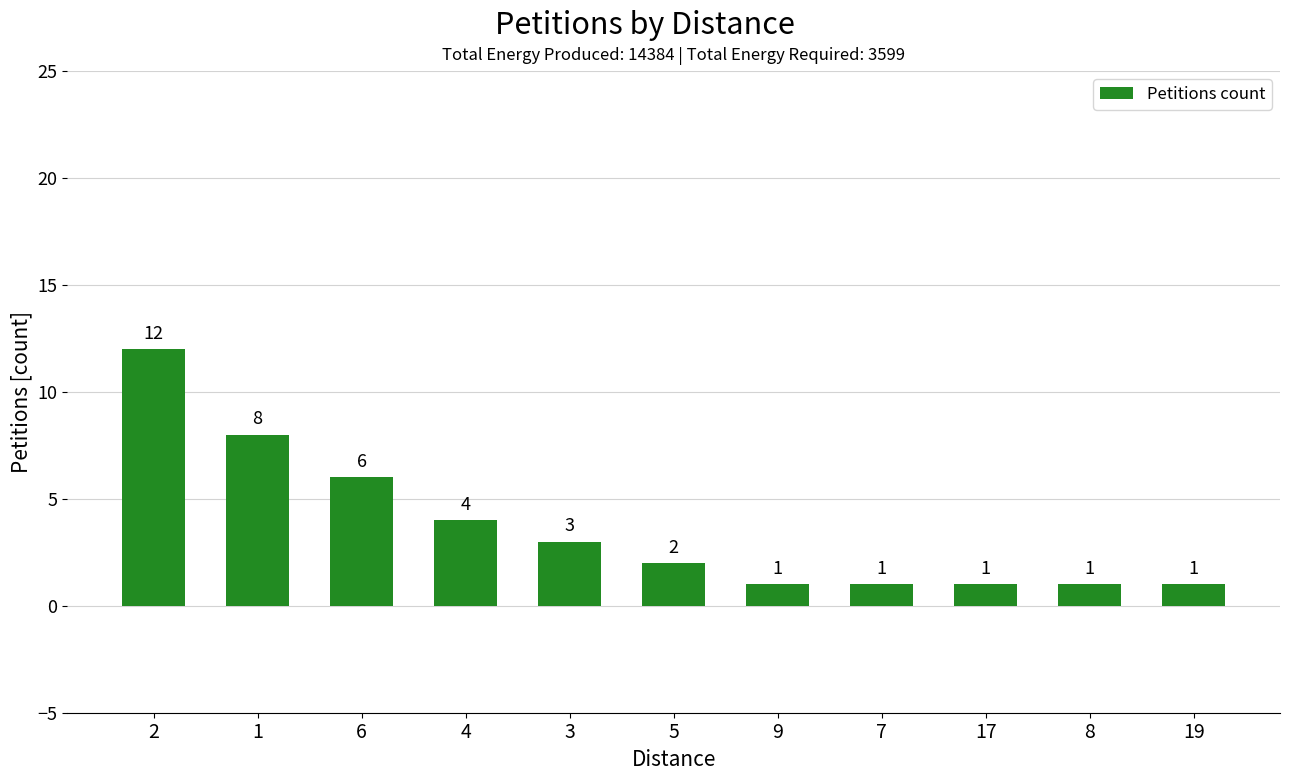

What is the approximate value at 7?

1